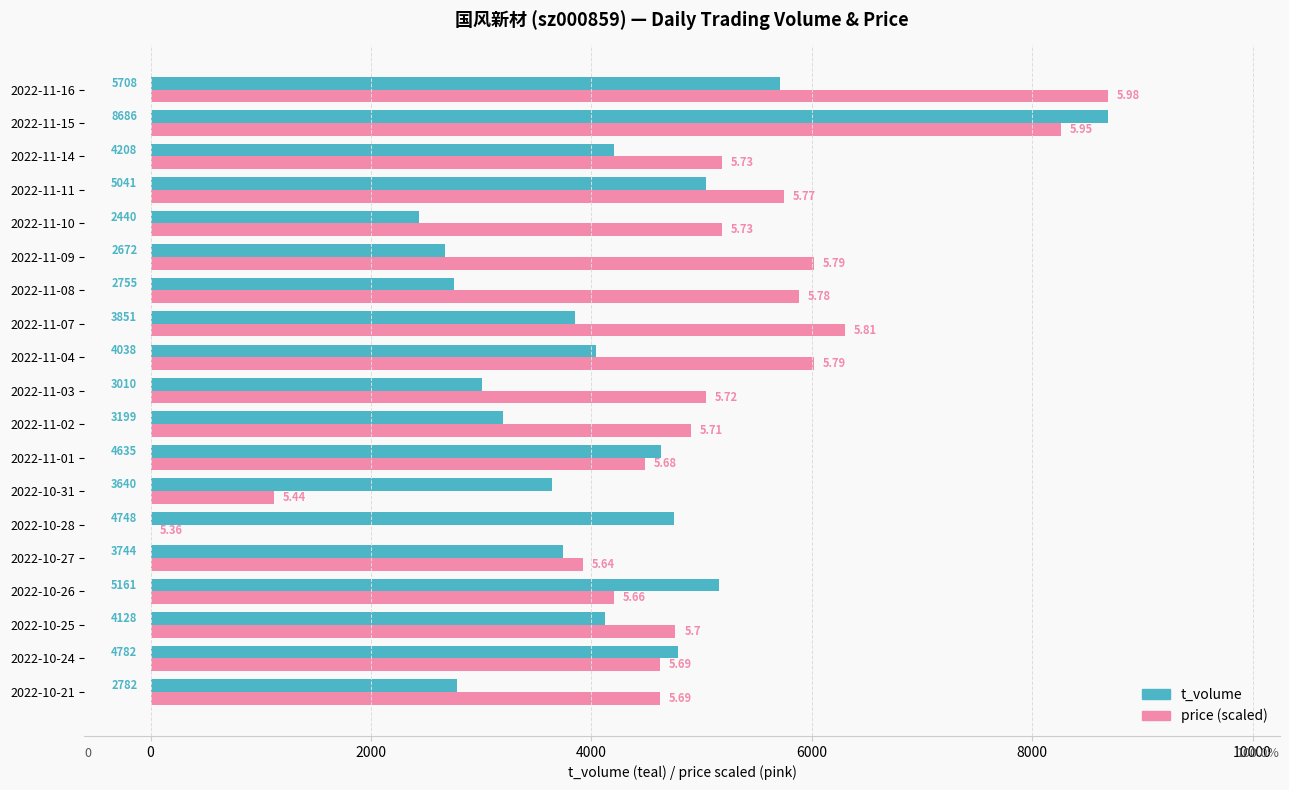

What is the sum of the t_volume values at 2022-11-07 and 2022-10-26?

9012.0